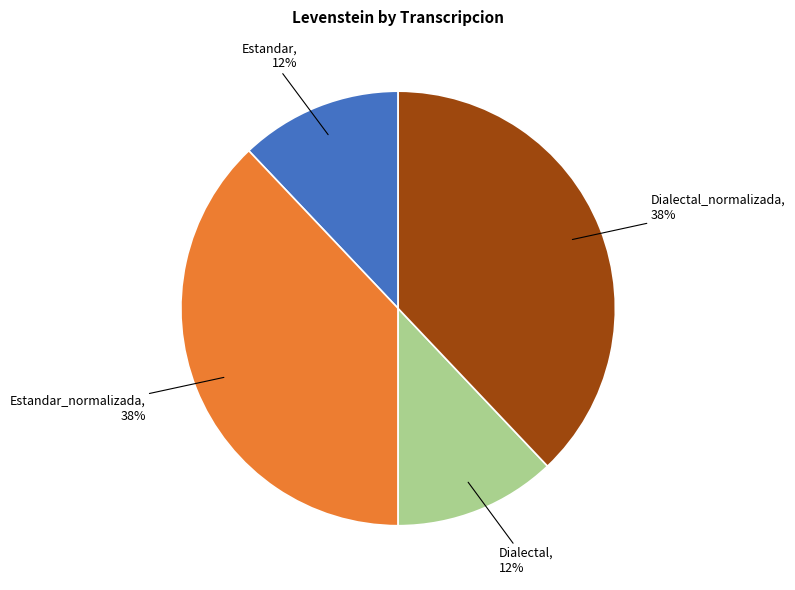

Is there any slice that represents more than half of the pie?

No